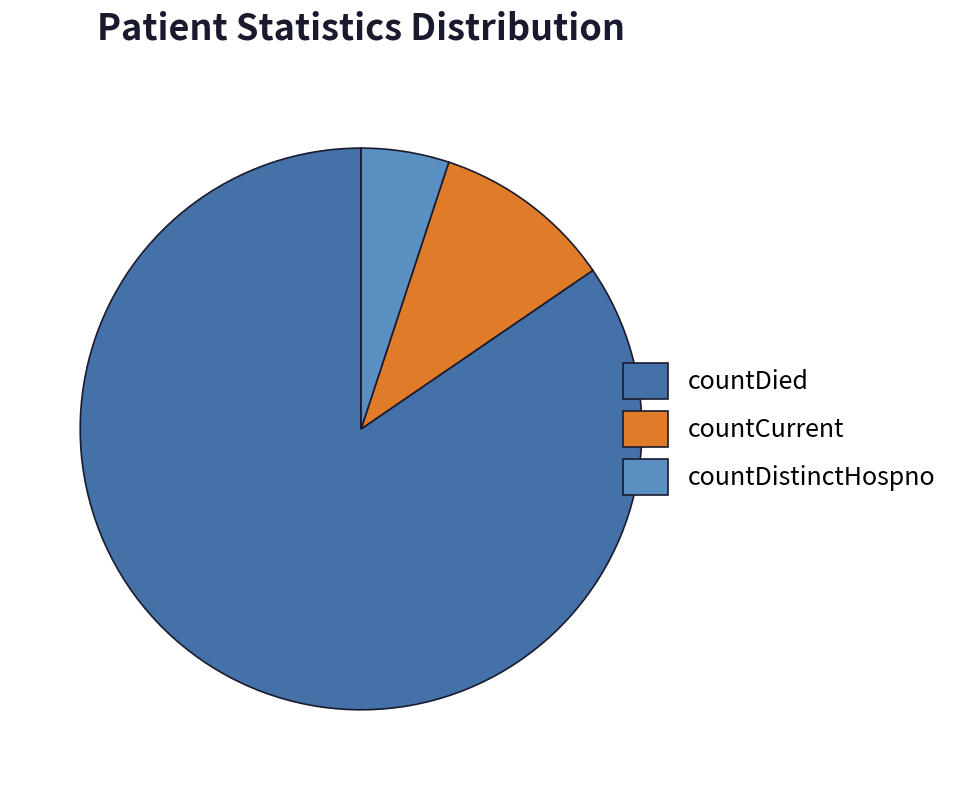

Which category has the smallest portion of the pie?

countDistinctHospno